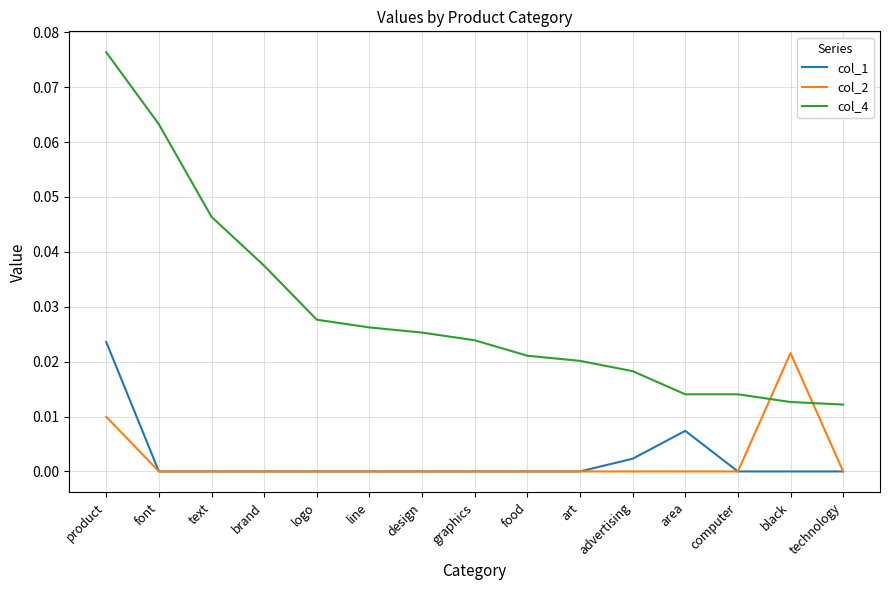

True or false: col_4 and col_1 cross at least once.

False